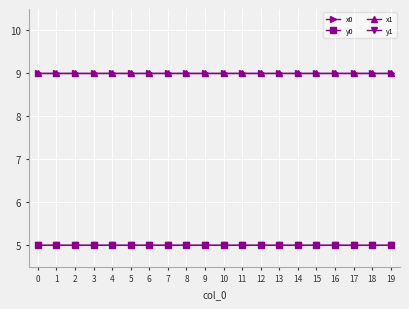

How many categories are shown in the chart?

20